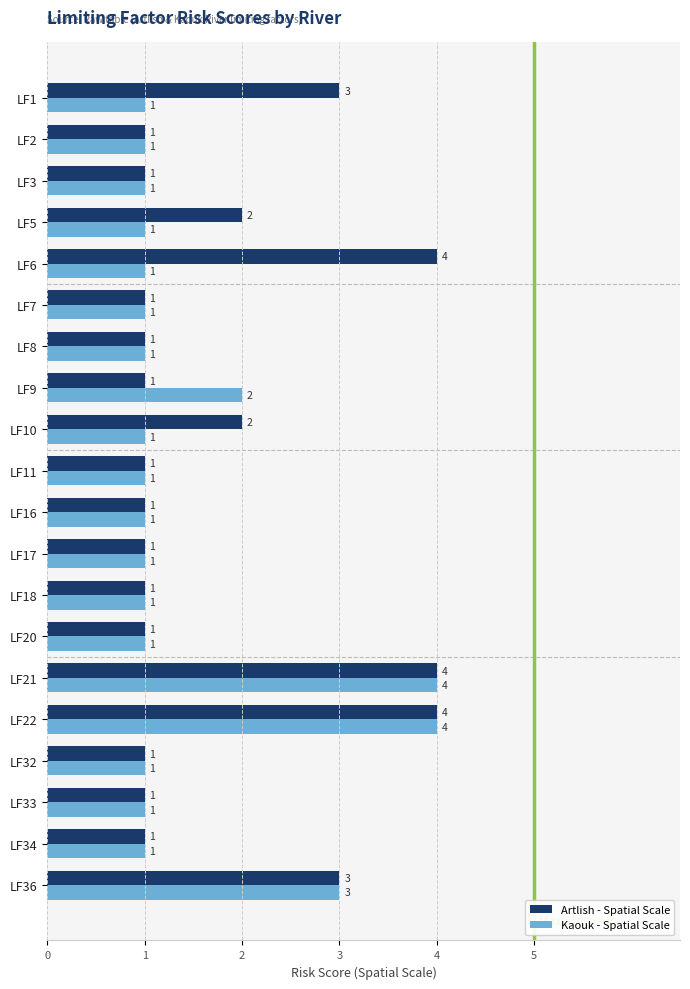

List the series in order of their overall mean, lowest first.

Kaouk - Spatial Scale, Artlish - Spatial Scale